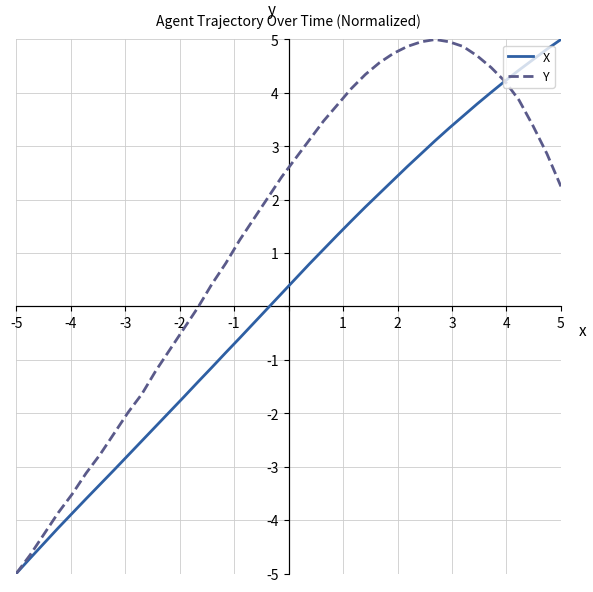

What is the minimum value for Y?

-5.0